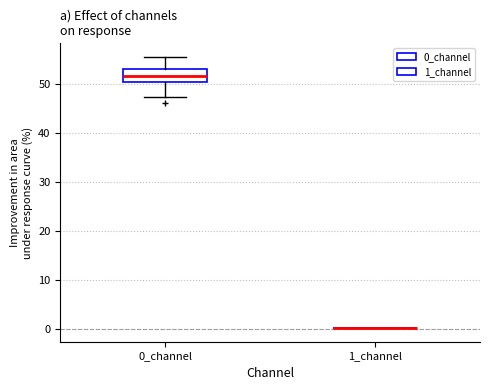

Reading left to right, transcribe this box plot: for each box, give where its median line is, the range the box spans, and where its two whiskers end, as read against the y-axis. The values are not printed on the chart, so give them approximately, as read against the axis.

0_channel: median 51, box 50 to 53, whiskers 47 to 55
1_channel: box collapsed to a line at 0, whiskers 0 to 0